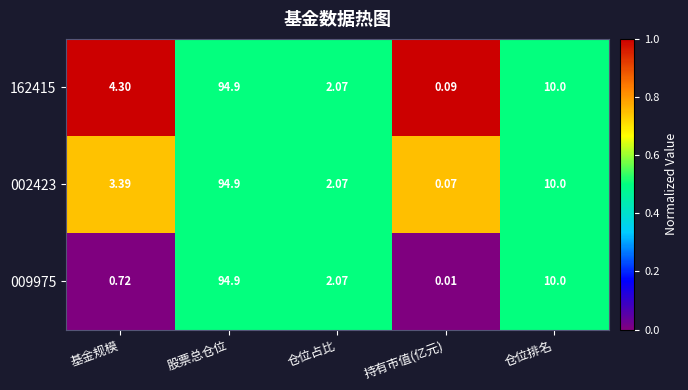

Rank the categories by 009975 value from lowest to highest.

持有市值(亿元), 基金规模, 仓位占比, 仓位排名, 股票总仓位